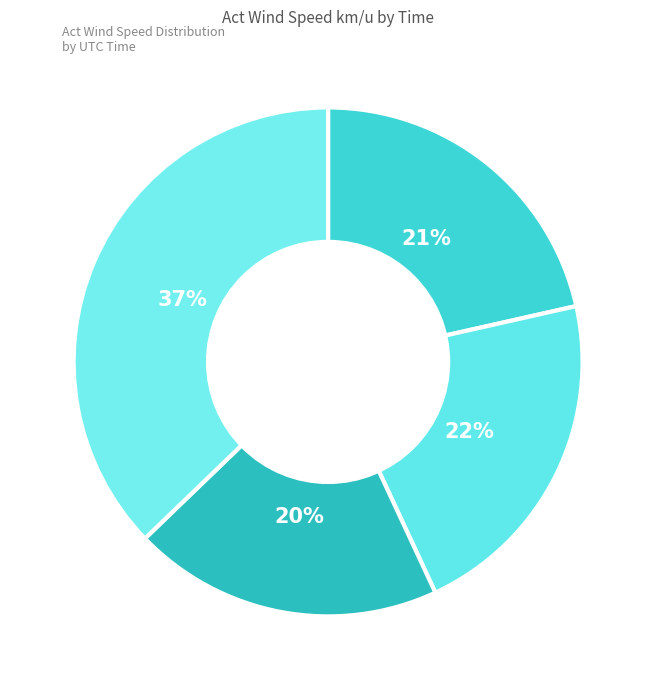

Count the number of slices in the pie.

4